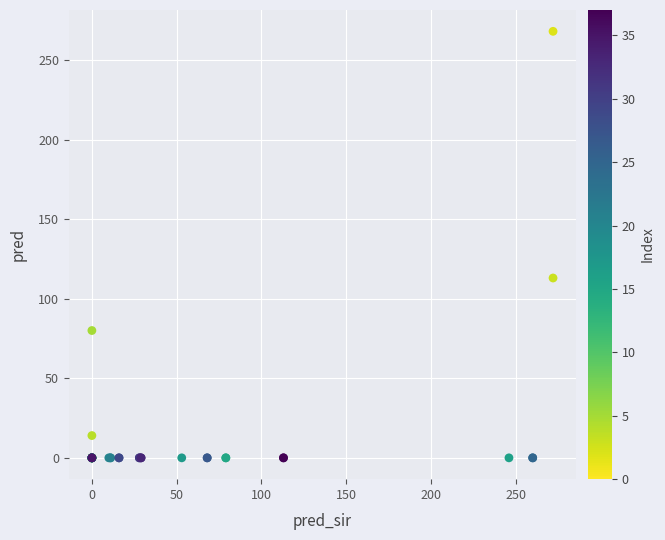

What Y value in the scatter plot is closest to 134?

113